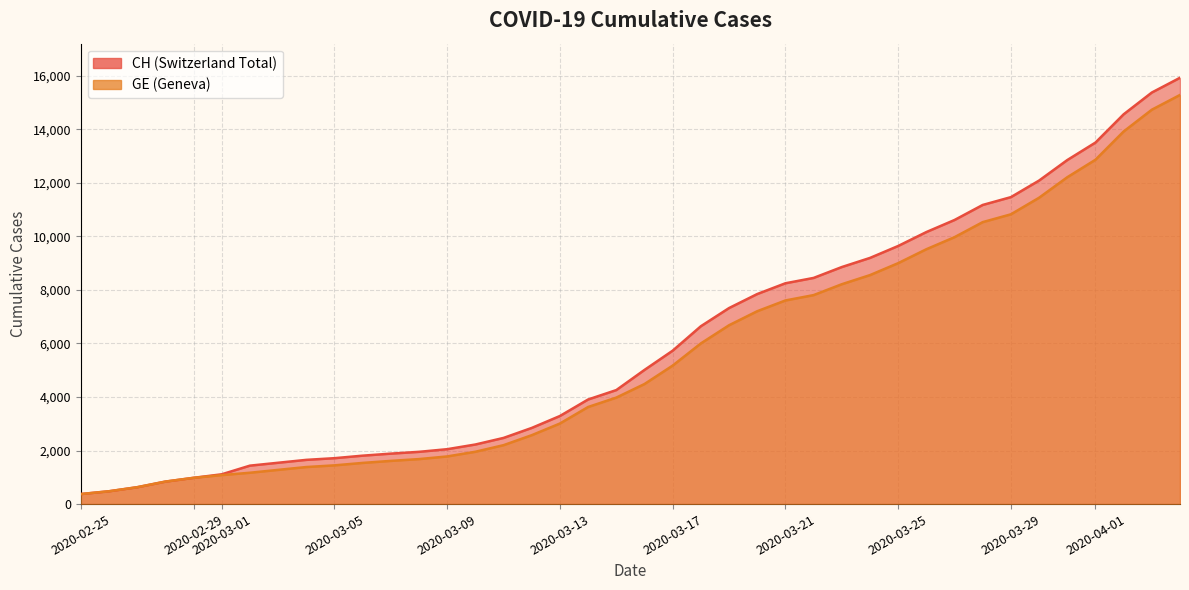

The CH series shows 575 at 2020-02-29. True or false?

False